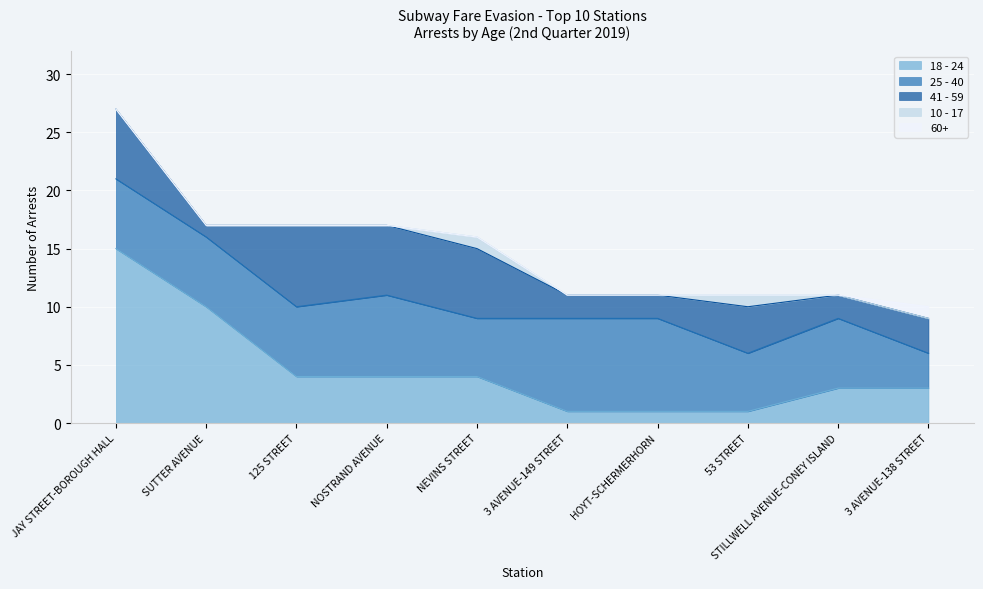

Reading left to right, extract all data points from this chart.

18 - 24: JAY STREET-BOROUGH HALL=15	SUTTER AVENUE=10	125 STREET=4	NOSTRAND AVENUE=4	NEVINS STREET=4	3 AVENUE-149 STREET=1	HOYT-SCHERMERHORN=1	53 STREET=1	STILLWELL AVENUE-CONEY ISLAND=3	3 AVENUE-138 STREET=3
25 - 40: JAY STREET-BOROUGH HALL=6	SUTTER AVENUE=6	125 STREET=6	NOSTRAND AVENUE=7	NEVINS STREET=5	3 AVENUE-149 STREET=8	HOYT-SCHERMERHORN=8	53 STREET=5	STILLWELL AVENUE-CONEY ISLAND=6	3 AVENUE-138 STREET=3
41 - 59: JAY STREET-BOROUGH HALL=6	SUTTER AVENUE=1	125 STREET=7	NOSTRAND AVENUE=6	NEVINS STREET=6	3 AVENUE-149 STREET=2	HOYT-SCHERMERHORN=2	53 STREET=4	STILLWELL AVENUE-CONEY ISLAND=2	3 AVENUE-138 STREET=3
10 - 17: JAY STREET-BOROUGH HALL=0	SUTTER AVENUE=0	125 STREET=0	NOSTRAND AVENUE=0	NEVINS STREET=1	3 AVENUE-149 STREET=0	HOYT-SCHERMERHORN=0	53 STREET=1	STILLWELL AVENUE-CONEY ISLAND=0	3 AVENUE-138 STREET=0
60+: JAY STREET-BOROUGH HALL=0	SUTTER AVENUE=0	125 STREET=0	NOSTRAND AVENUE=0	NEVINS STREET=0	3 AVENUE-149 STREET=0	HOYT-SCHERMERHORN=0	53 STREET=0	STILLWELL AVENUE-CONEY ISLAND=0	3 AVENUE-138 STREET=1